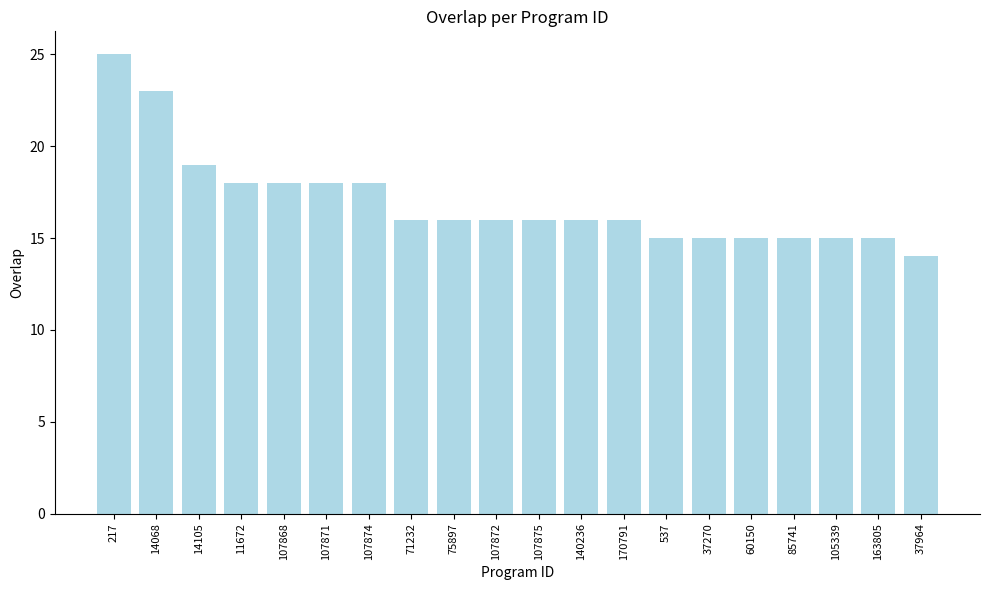

Reading left to right, extract all data points from this chart.

25	23	19	18	18	18	18	16	16	16	16	16	16	15	15	15	15	15	15	14